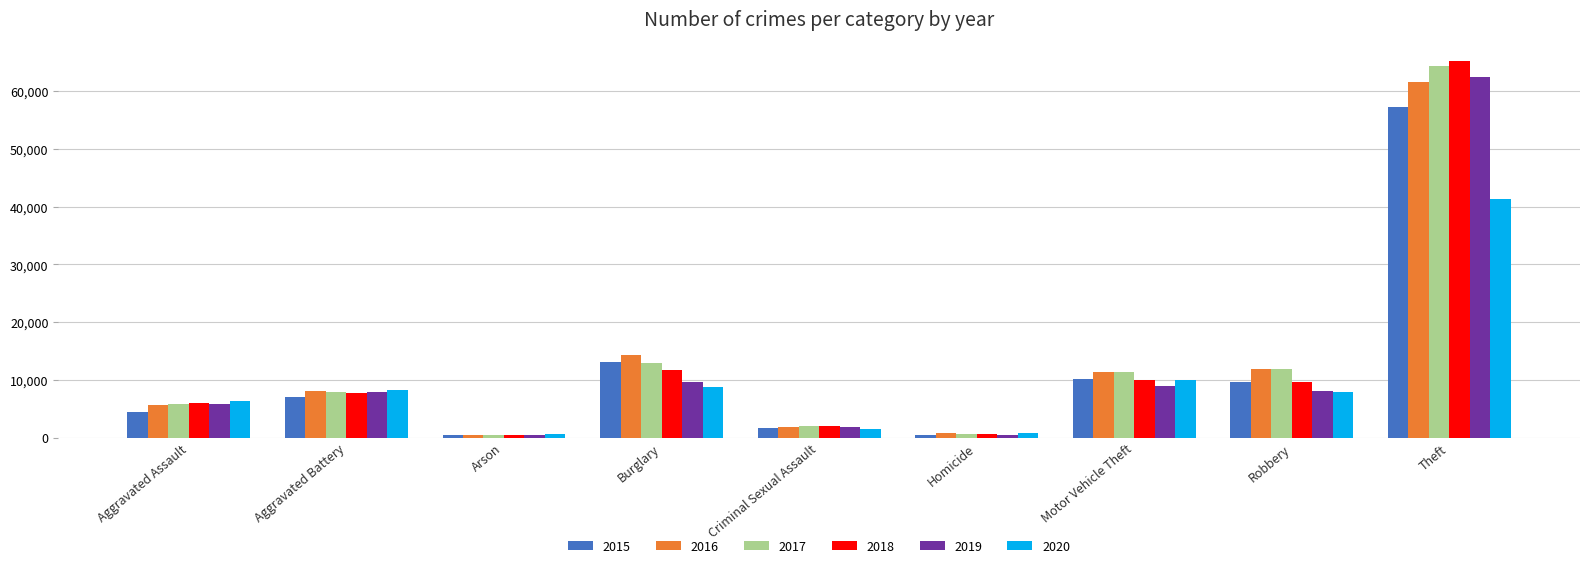

Are the bars grouped side by side (vs. stacked)?

Yes